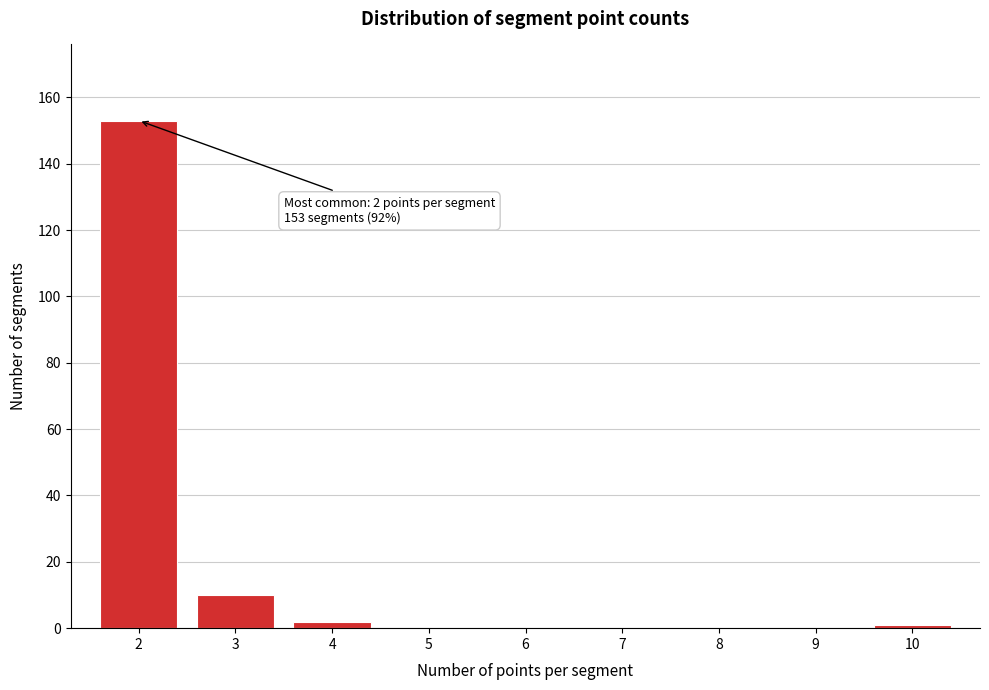

Reading left to right, transcribe all the data shown in this chart.

2=153	3=10	4=2	5=0	6=0	7=0	8=0	9=0	10=1